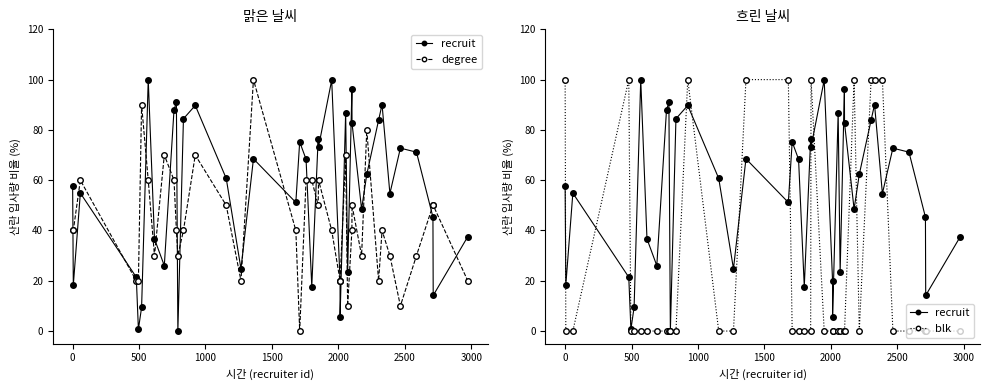

How many interior local valleys does the degree series have?

9